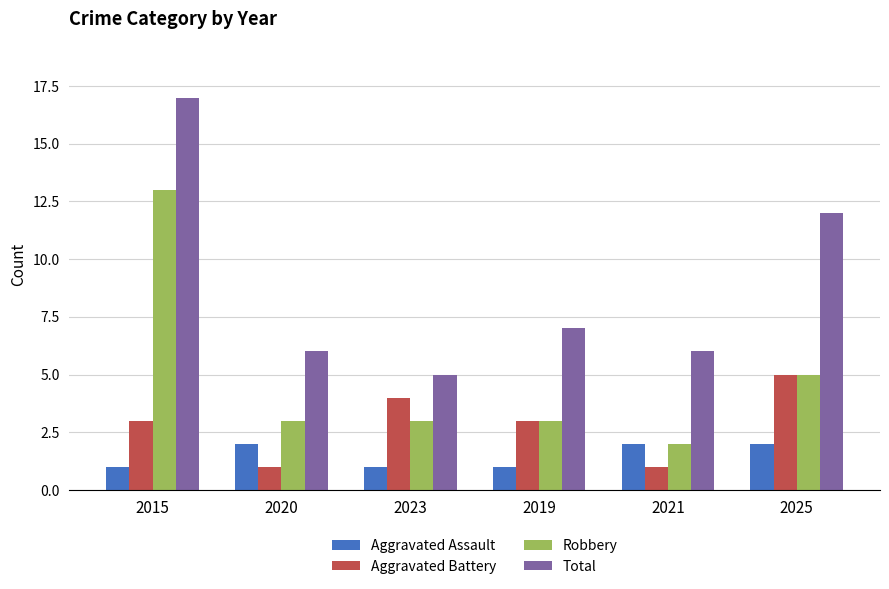

What is the difference between the maximum and minimum values in the Aggravated Battery series?

4